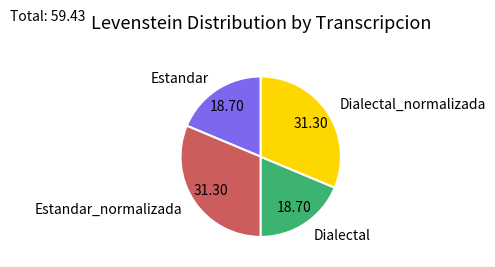

Is the sum of Dialectal_normalizada and Estandar_normalizada greater than half?

Yes